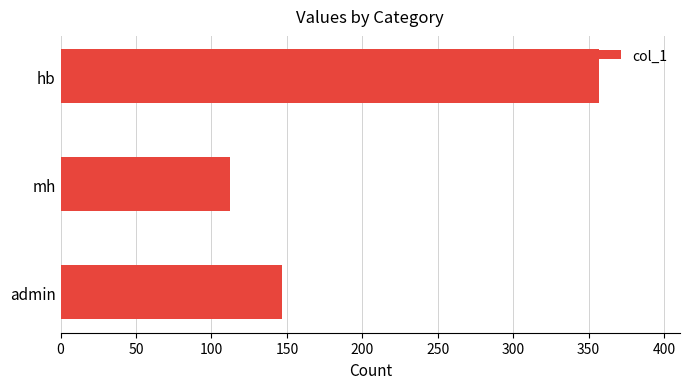

At which category does the chart reach its minimum across all series?

mh